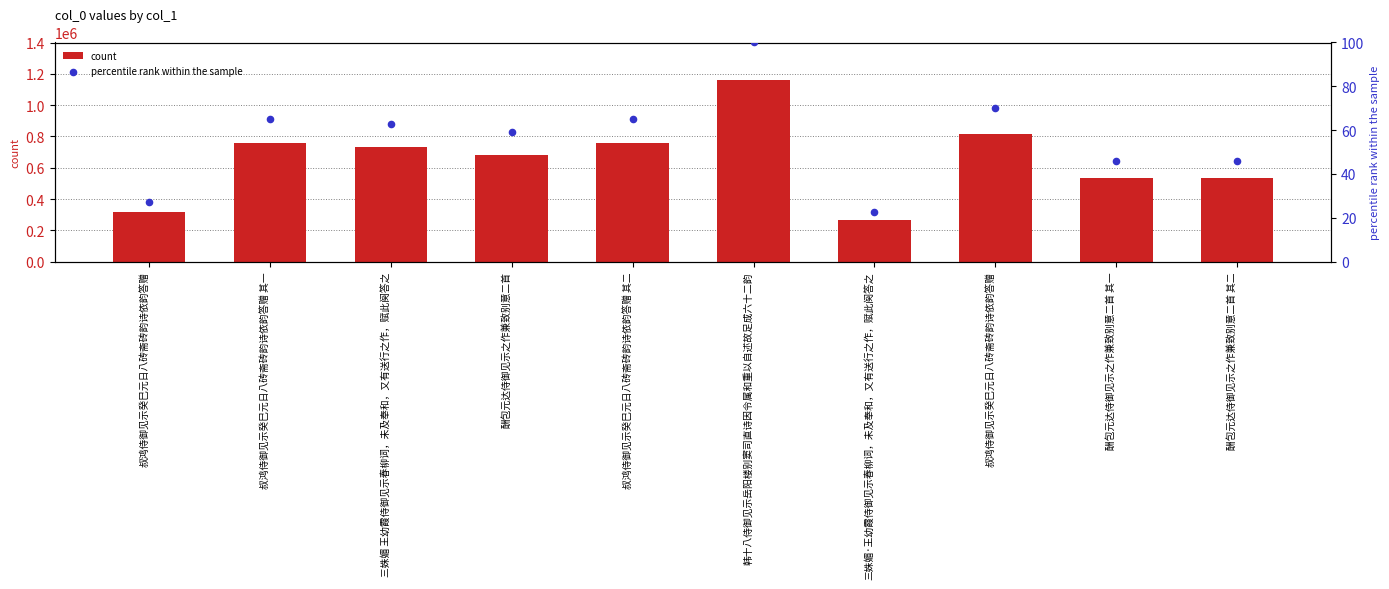

Which series contains the highest Y value?

count